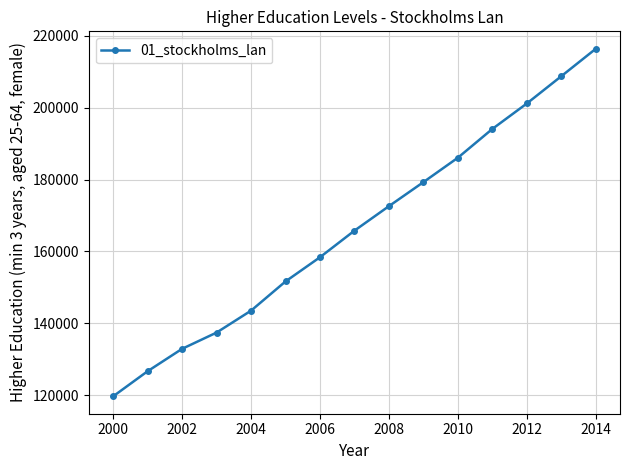

What is the value of the 9th point from the left?

172598